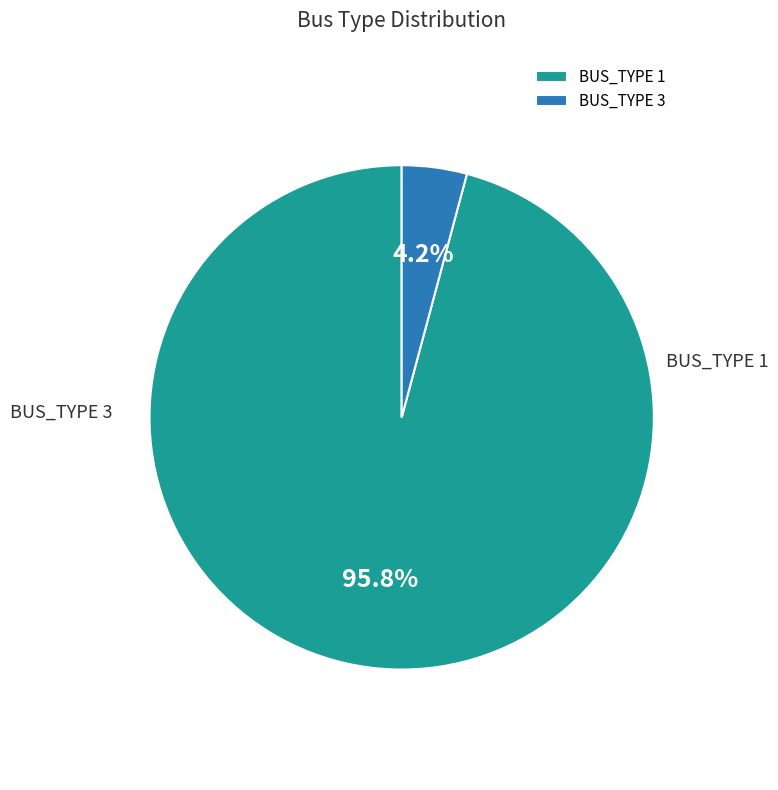

How much of the chart is everything except BUS_TYPE 1?

4.2%